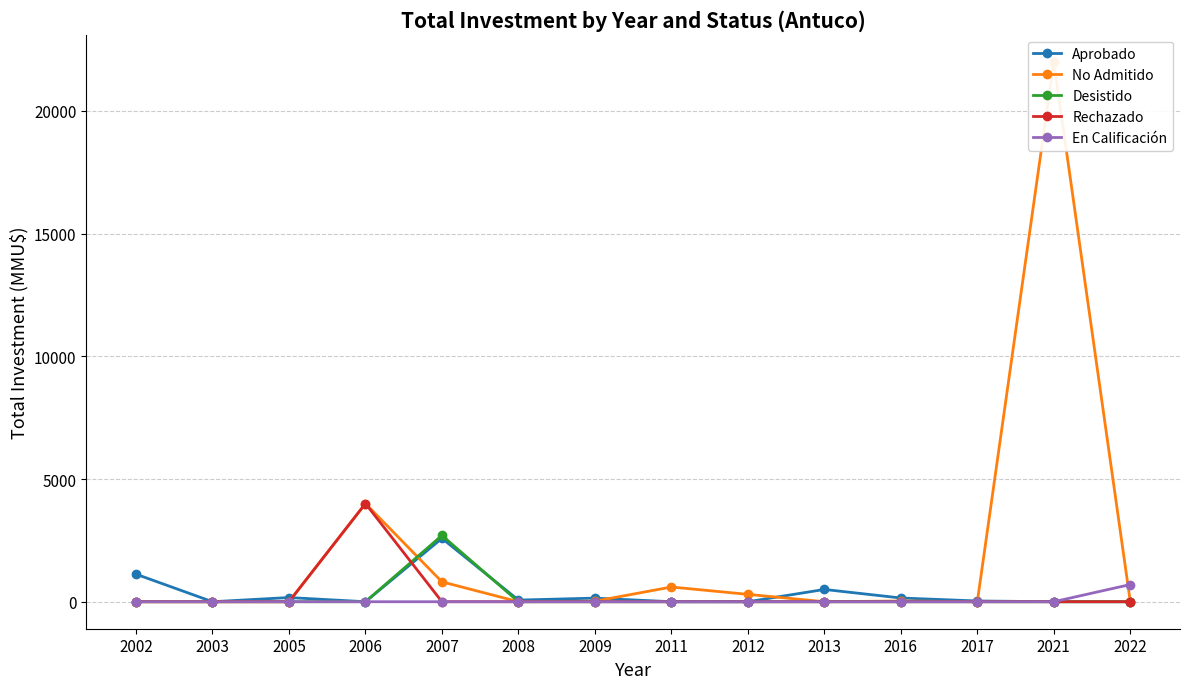

Where is the first local minimum for Aprobado?

2003